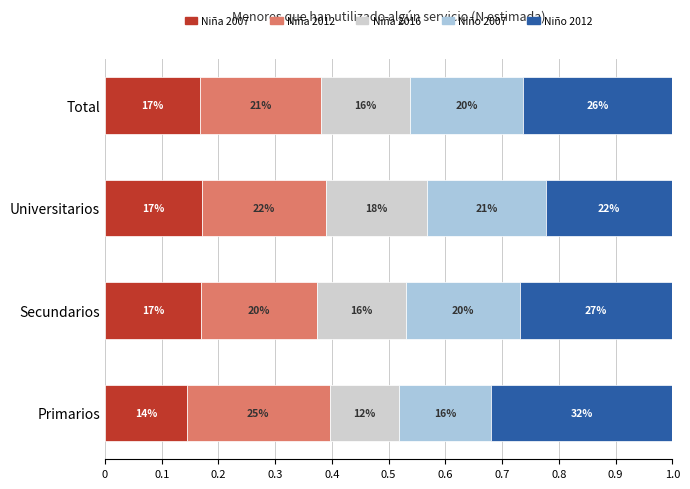

What are all the series names shown in the legend?

Niña 2007, Niña 2012, Niña 2016, Niño 2007, Niño 2012